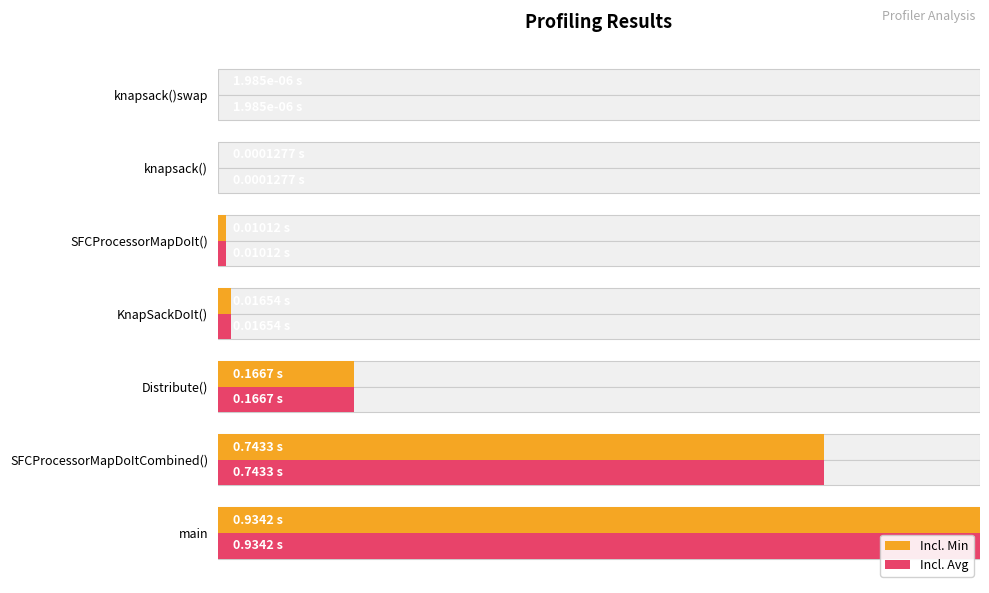

Which series has the largest total across all categories?

Incl. Min